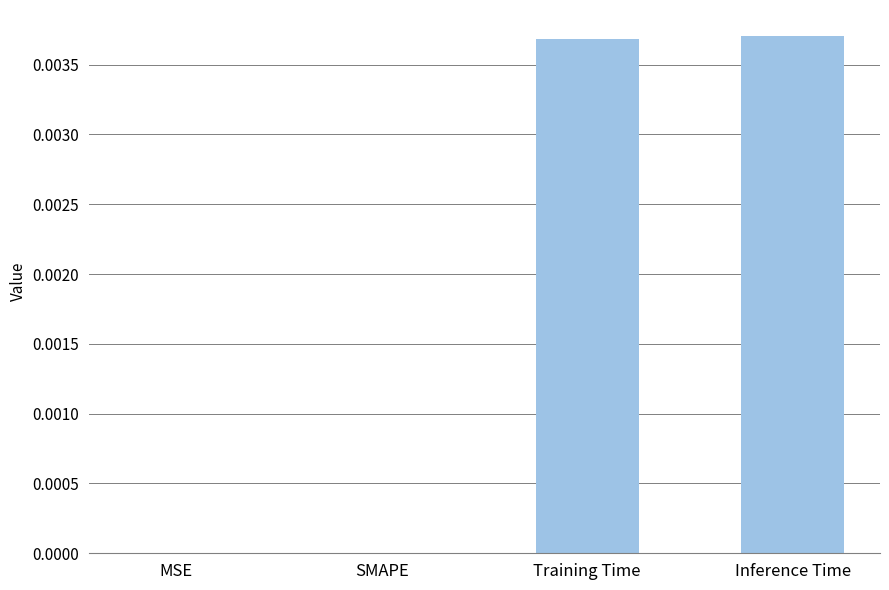

Which has a higher value, MSE or Inference Time?

Inference Time